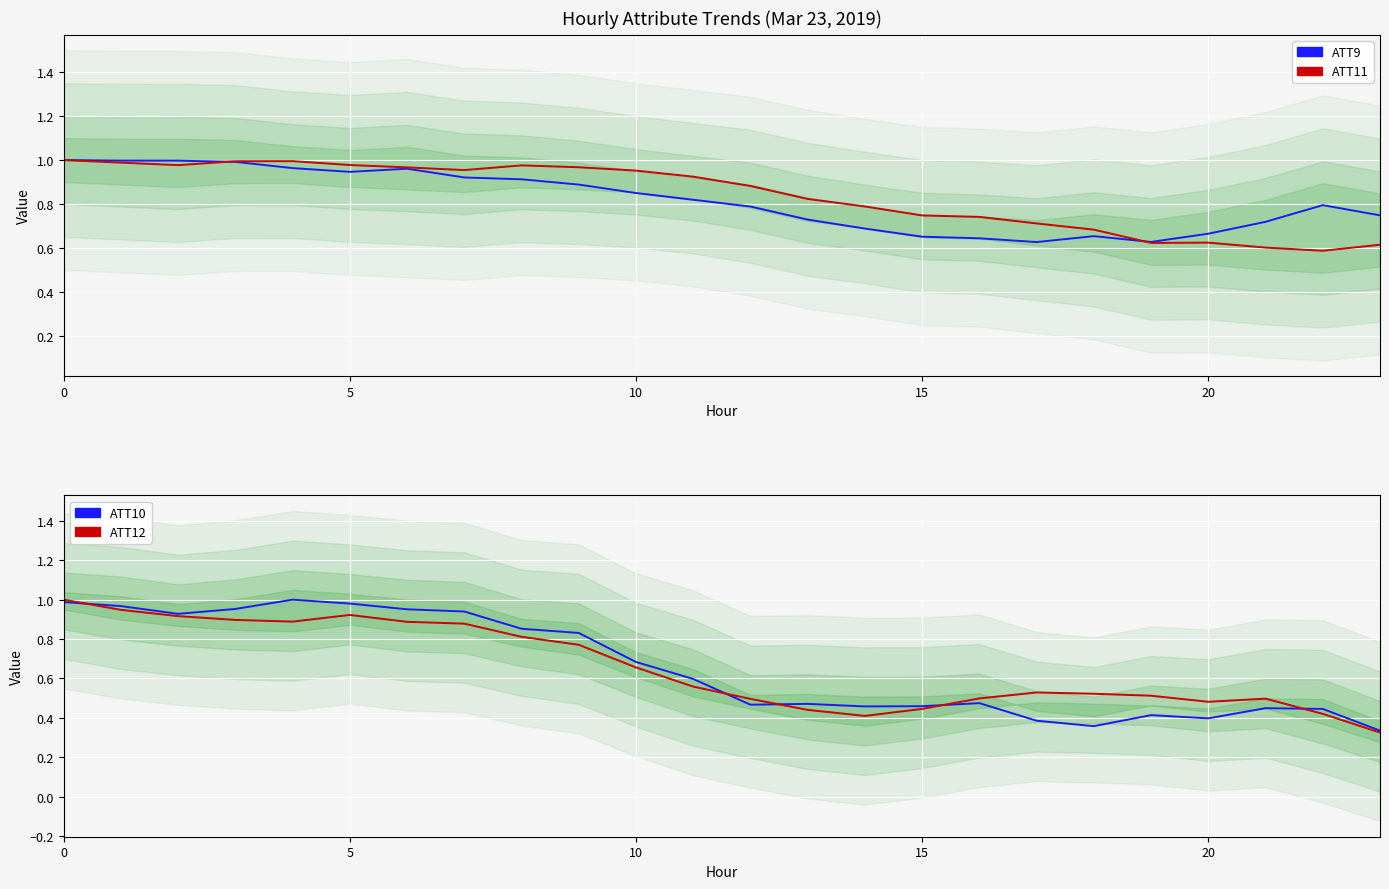

What is the total value across all series at 9?

3.5